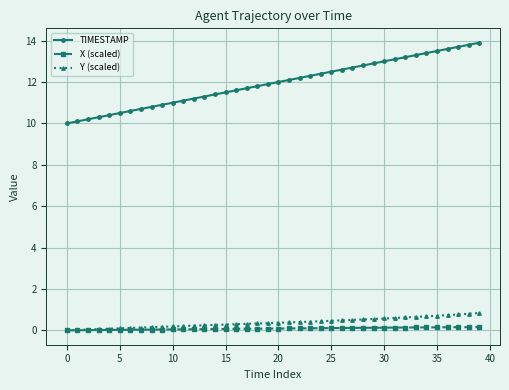

What is the highest value of the Y (scaled) series?

0.8